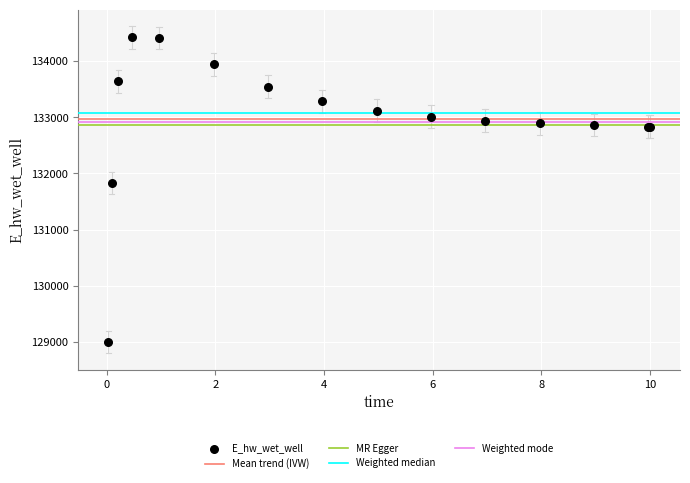

What Y value in the scatter plot is closest to 131709?

131827.3